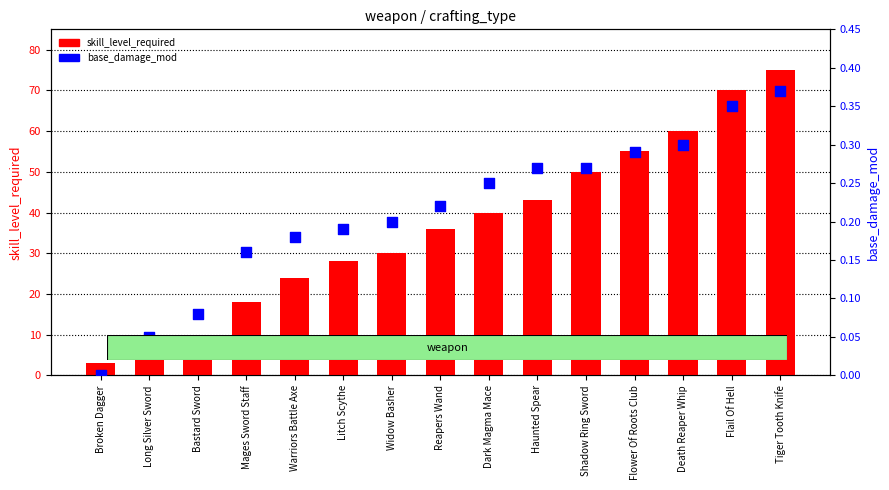

Which series has the largest total across all categories?

skill_level_required